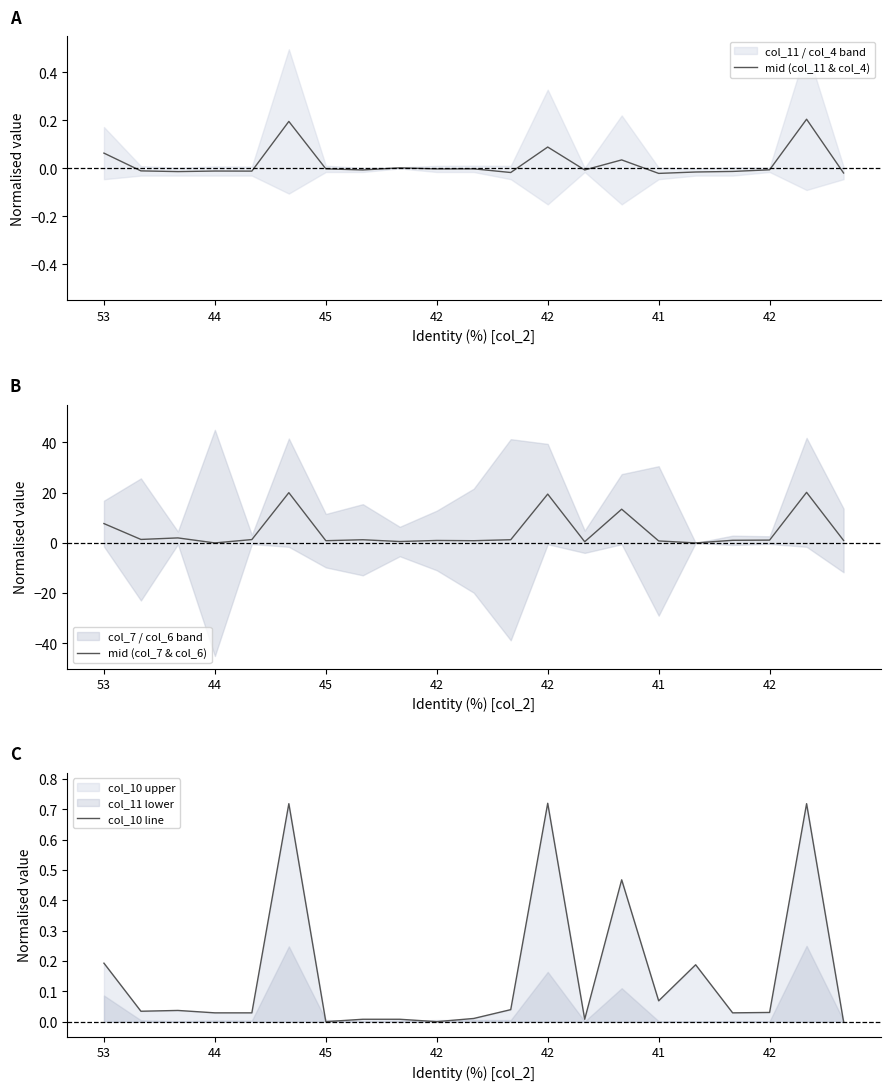

Reading left to right, transcribe all the data shown in this chart.

mid (col_11 & col_4): 0.1	-0.0	-0.0	-0.0	-0.0	0.2	-0.0	-0.0	0.0	-0.0	-0.0	-0.0	0.1	-0.0	0.0	-0.0	-0.0	-0.0	-0.0	0.2	-0.0
mid (col_7 & col_6): 7.7	1.4	2.0	0.0	1.3	20.0	0.9	1.3	0.6	1.0	0.9	1.3	19.4	0.5	13.4	0.8	0.0	1.0	1.1	20.1	1.0
col_10 line: 0.2	0.0	0.0	0.0	0.0	0.7	0.0	0.0	0.0	0.0	0.0	0.0	0.7	0.0	0.5	0.1	0.2	0.0	0.0	0.7	0.0